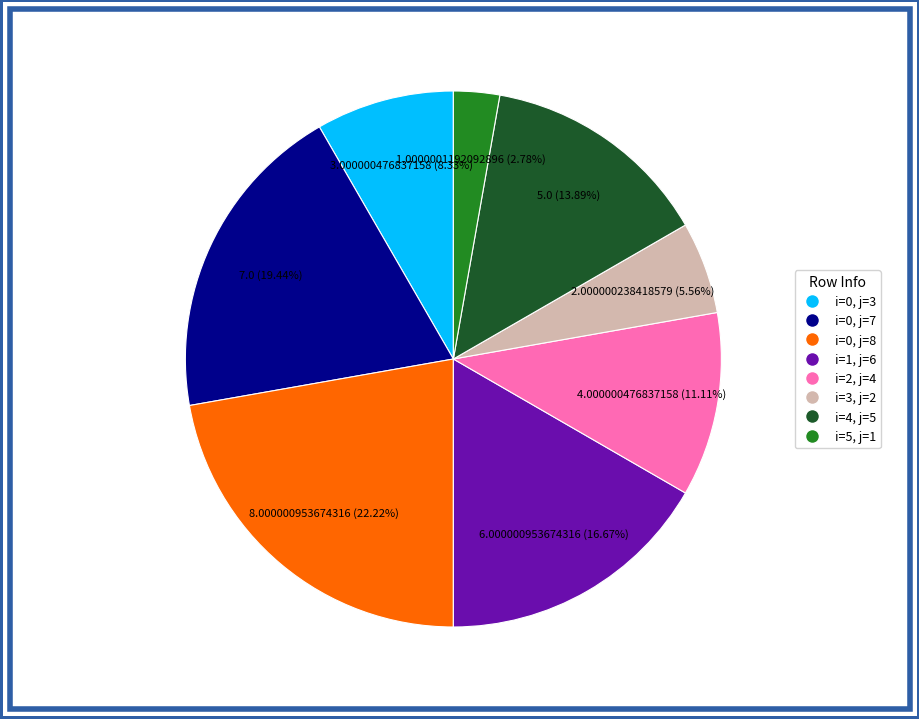

Is there a majority slice in this chart?

No